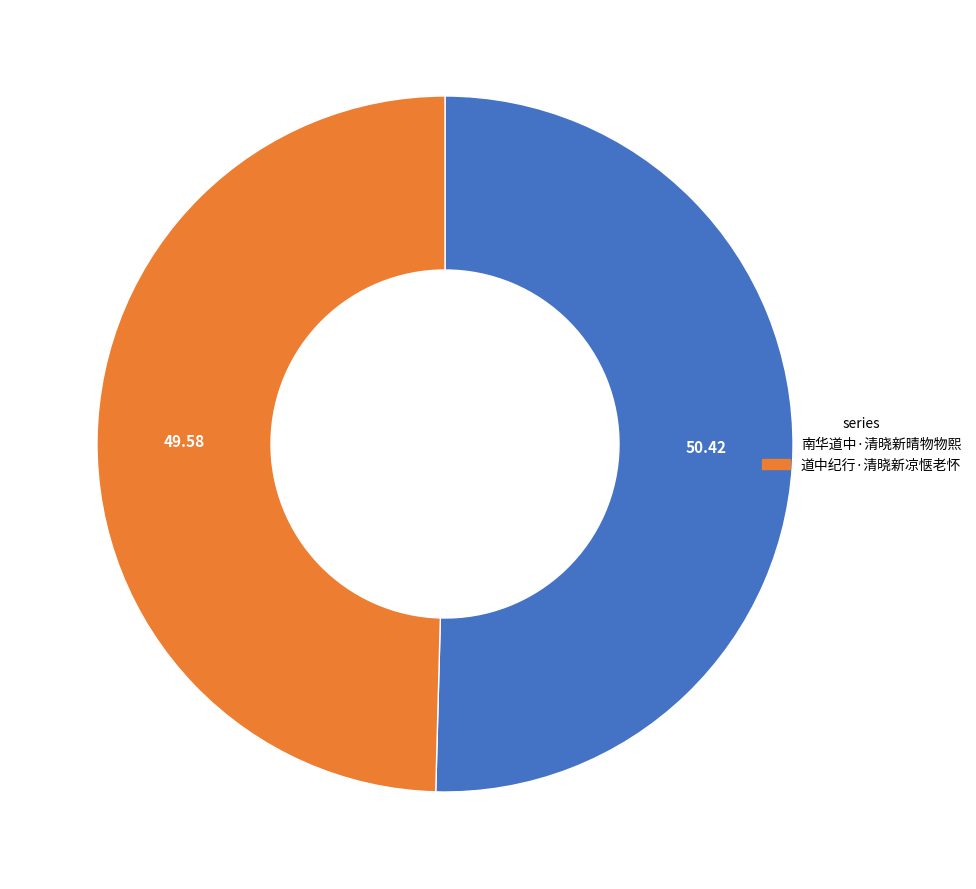

Which category accounts for the majority?

南华道中·清晓新晴物物熙